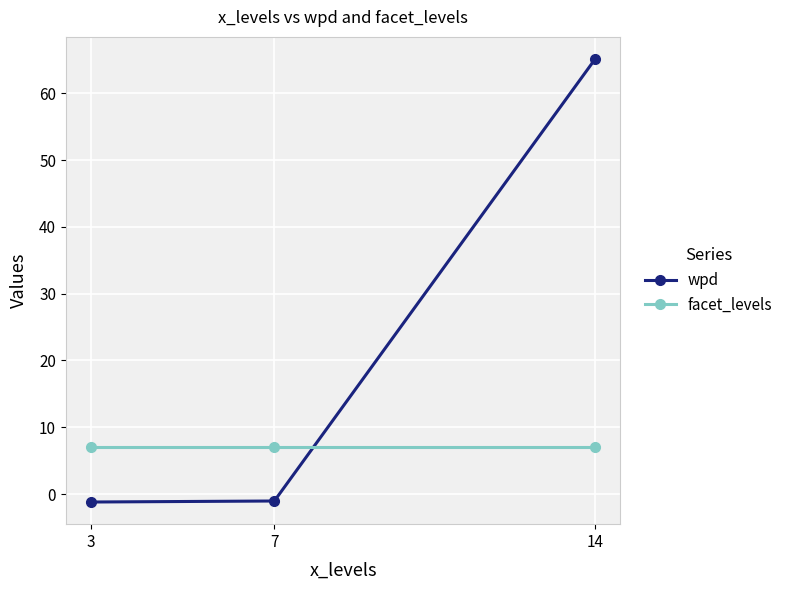

How many values in wpd are above zero?

1